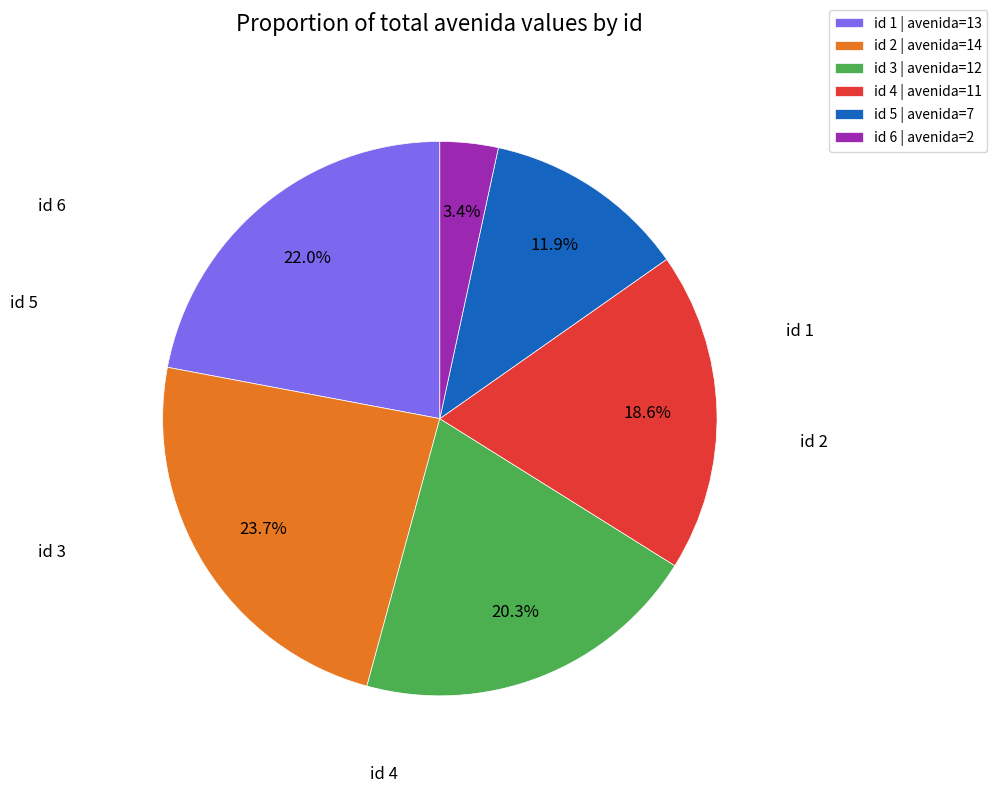

Does any single category account for the majority?

No